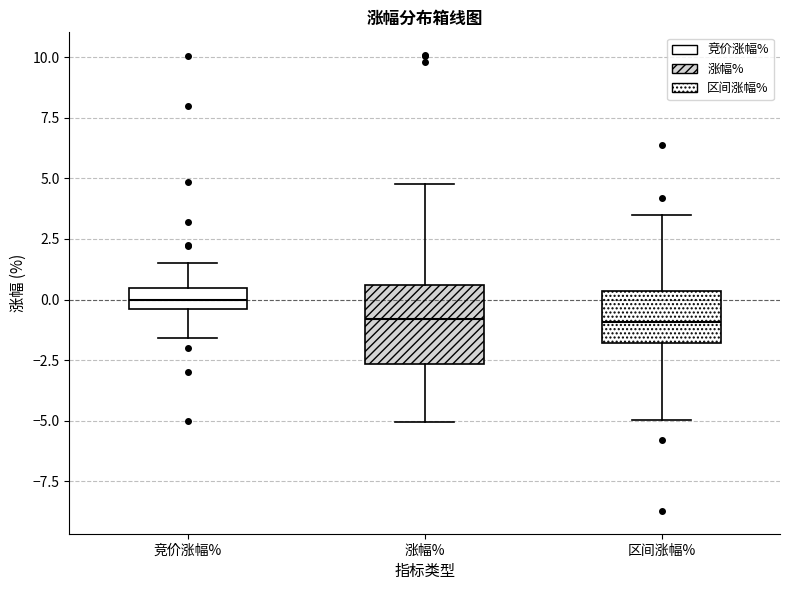

Which box has the highest median line?

竞价涨幅%